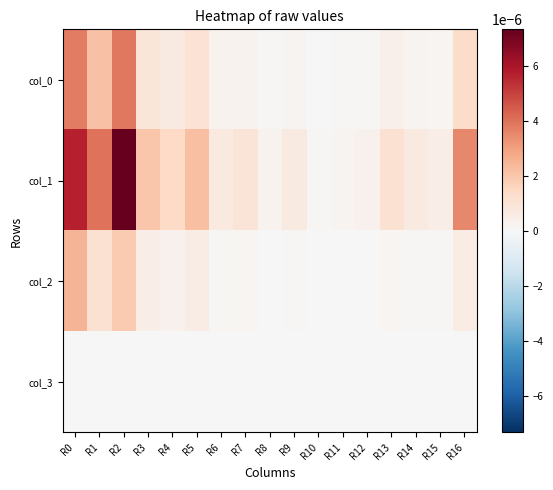

Which series changed the most between R2 and R12?

col_1